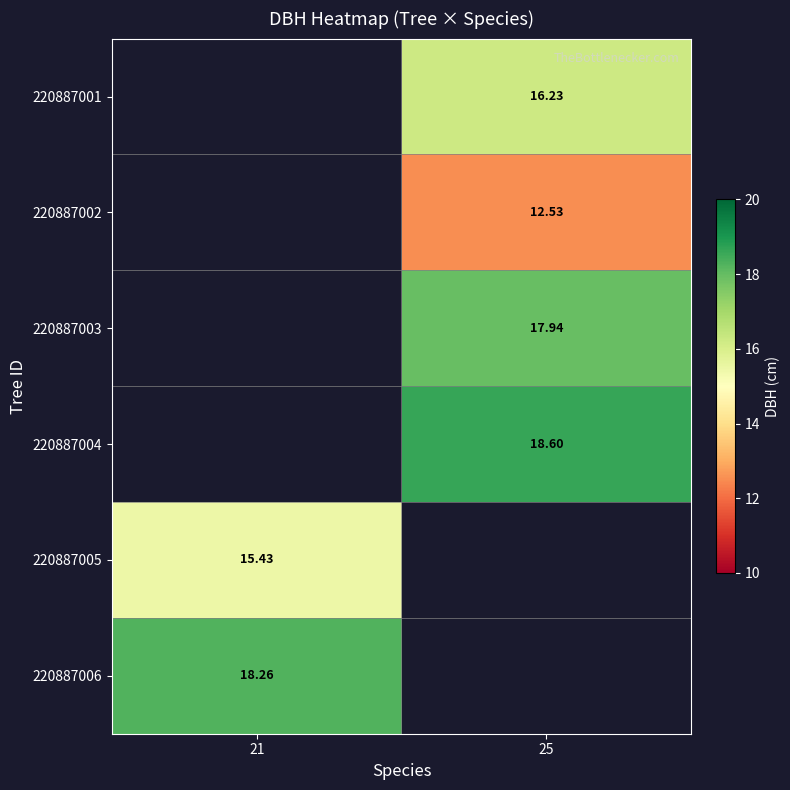

What is the maximum value for 220887006?

18.3